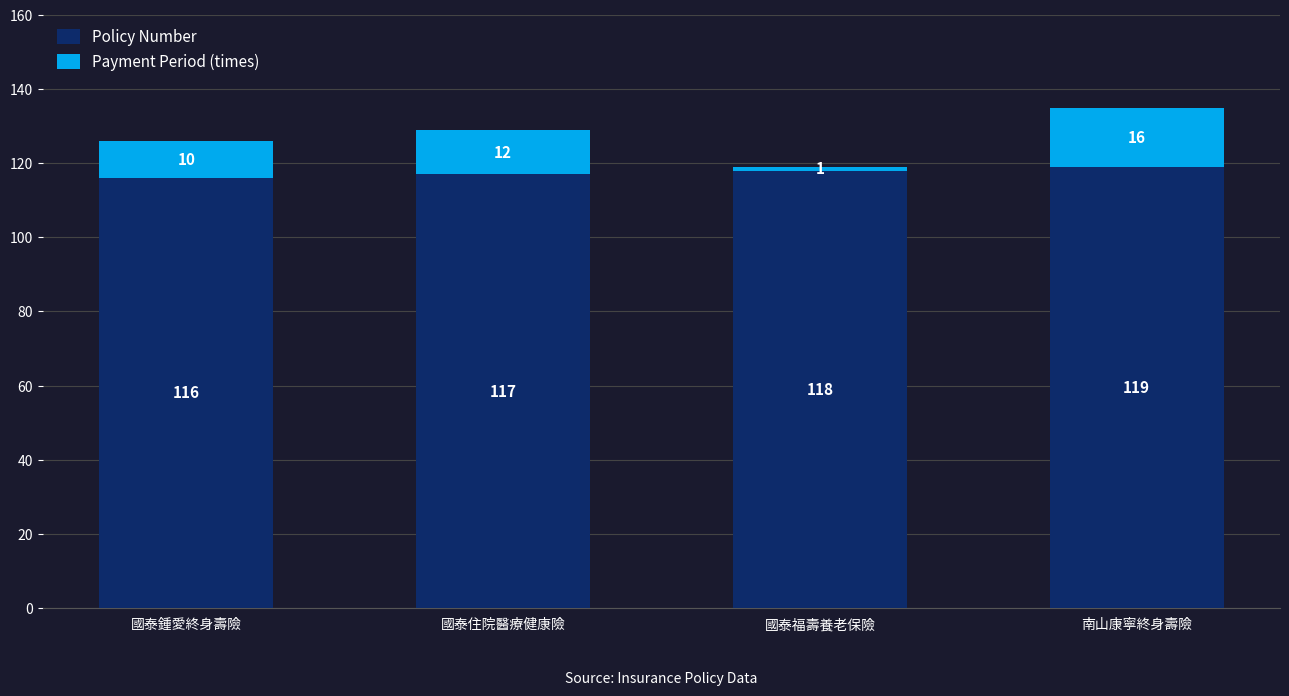

At which label is Policy Number closest to 117?

國泰住院醫療健康險